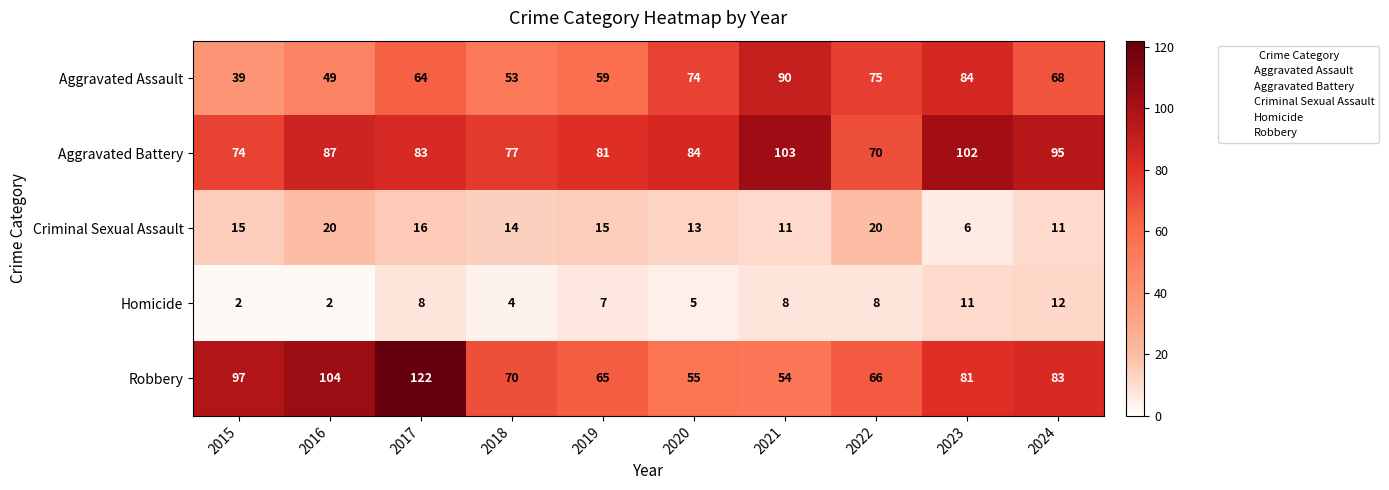

True or false: Aggravated Assault has a value of 14 at 2024.

False